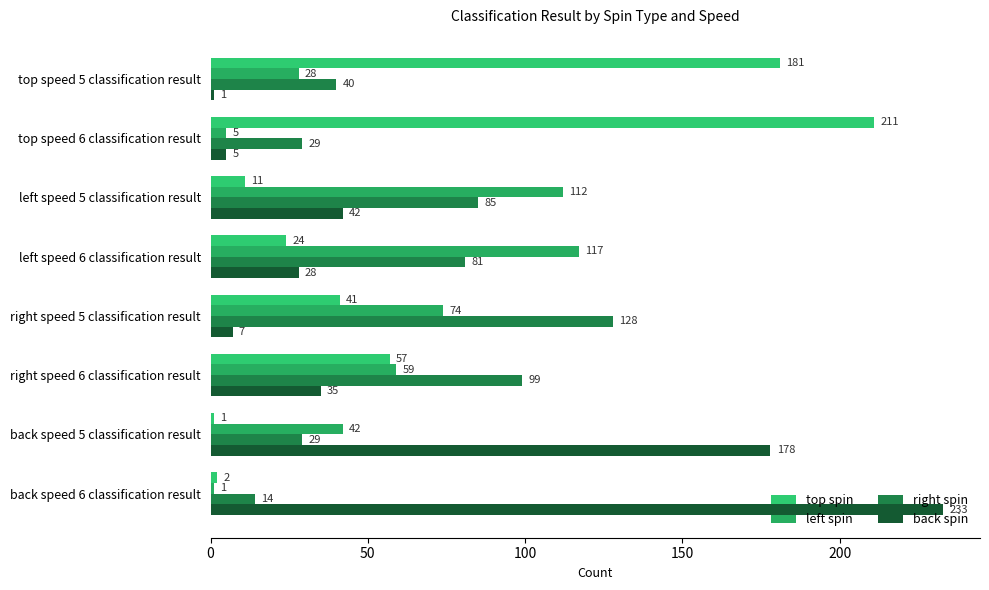

What is the difference between the maximum and minimum values in the left spin series?

116